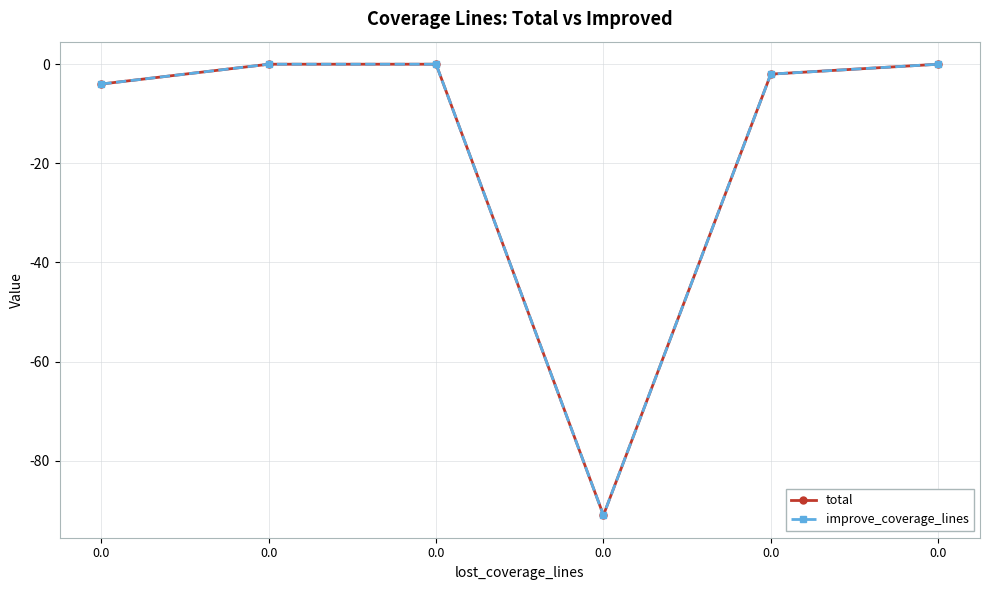

Is this an area chart (filled region under the line)?

No